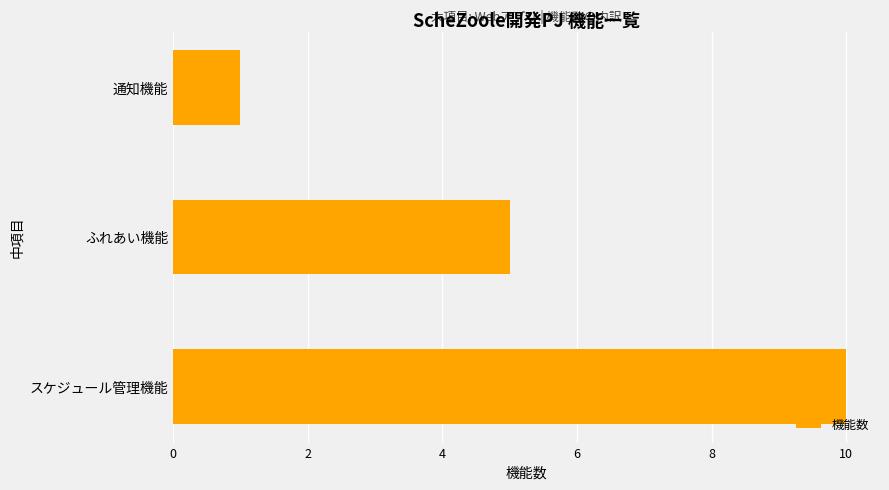

List the labels in order of value, smallest first.

通知機能, ふれあい機能, スケジュール管理機能